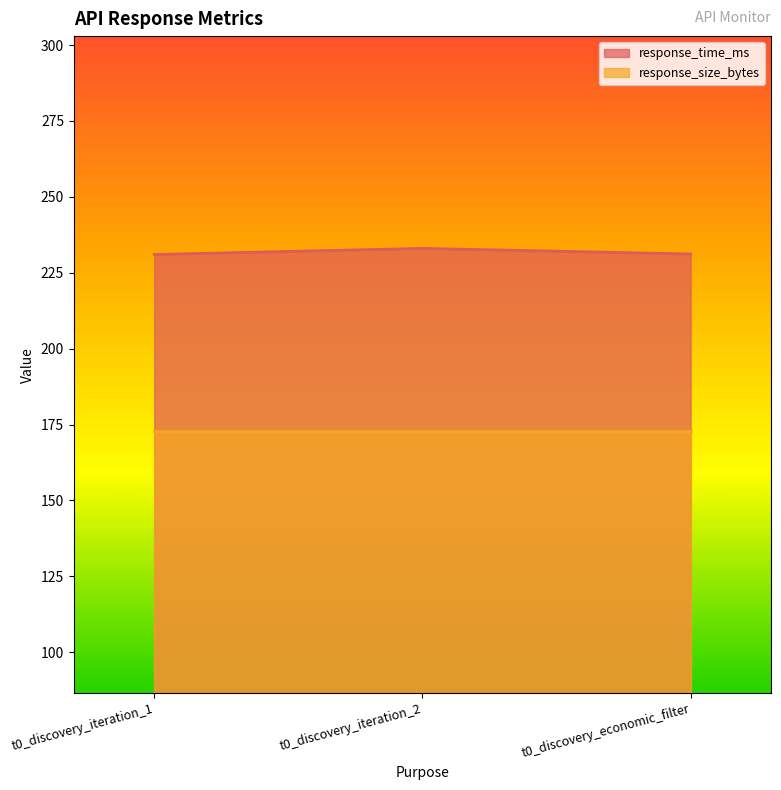

What is the sum of all values?

695.2